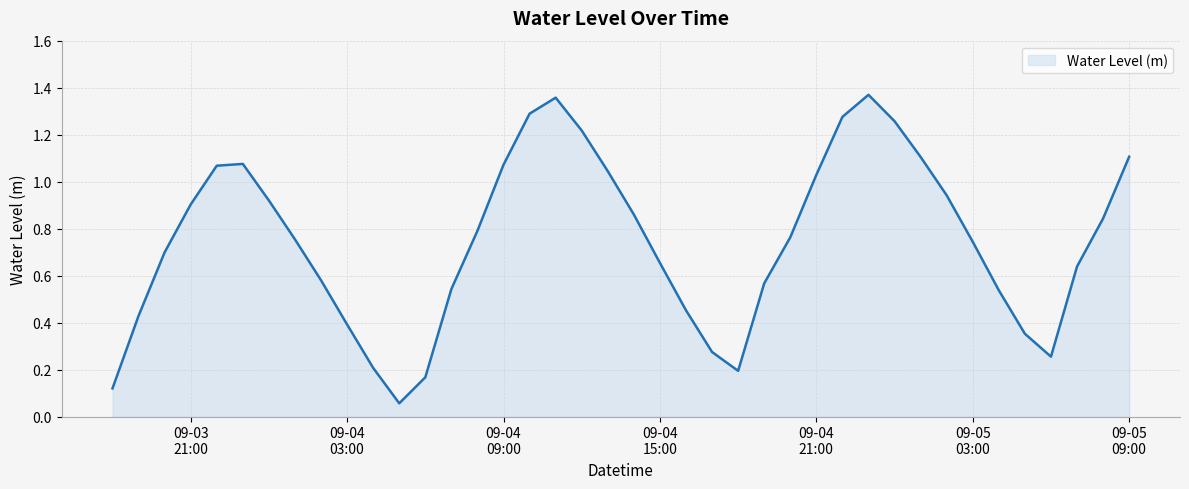

Does the chart display data point markers on the line(s)?

No